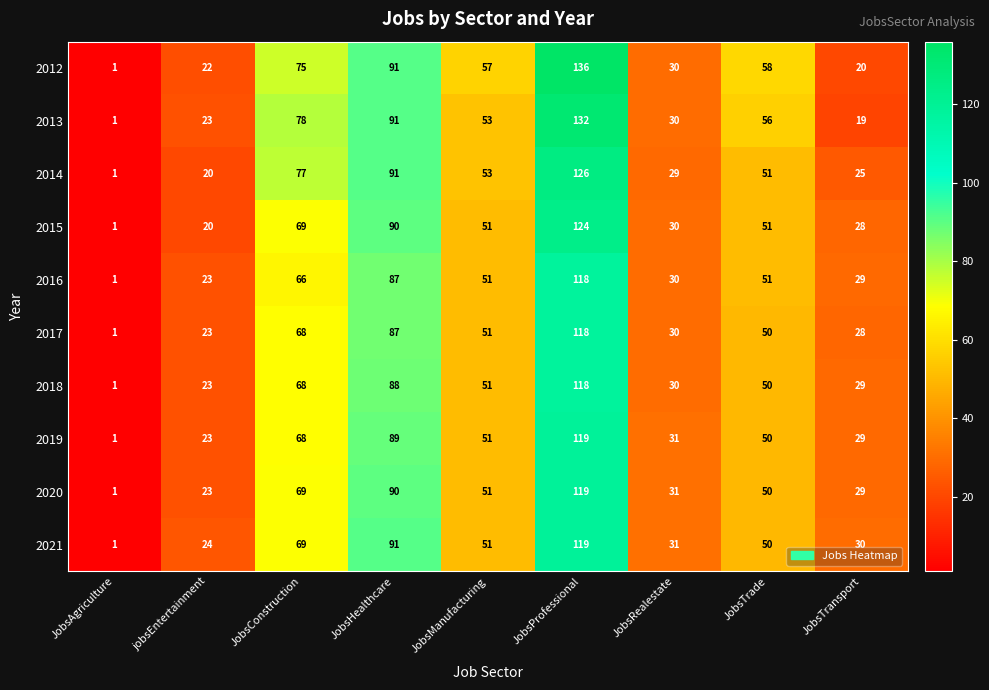

Read the 2012 value at JobsHealthcare.

91